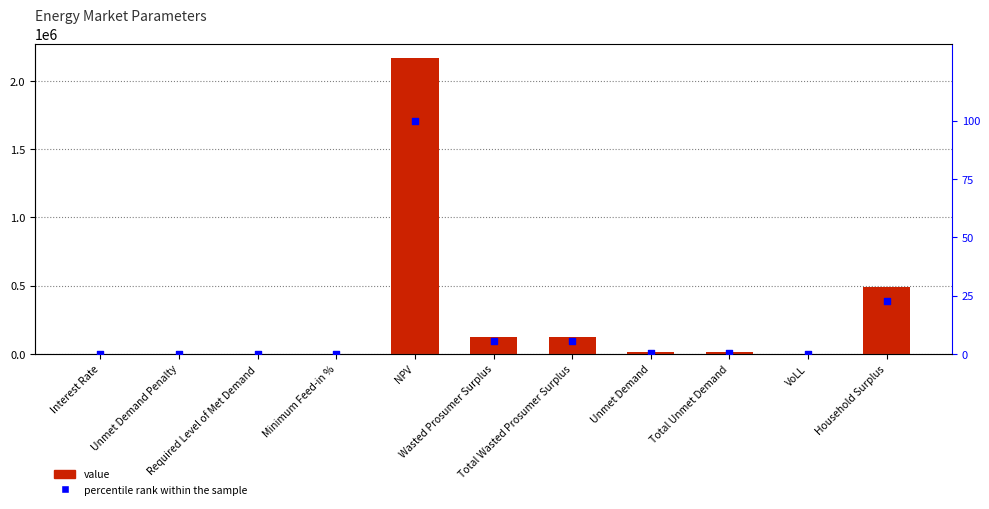

Which series contains the lowest Y value?

value